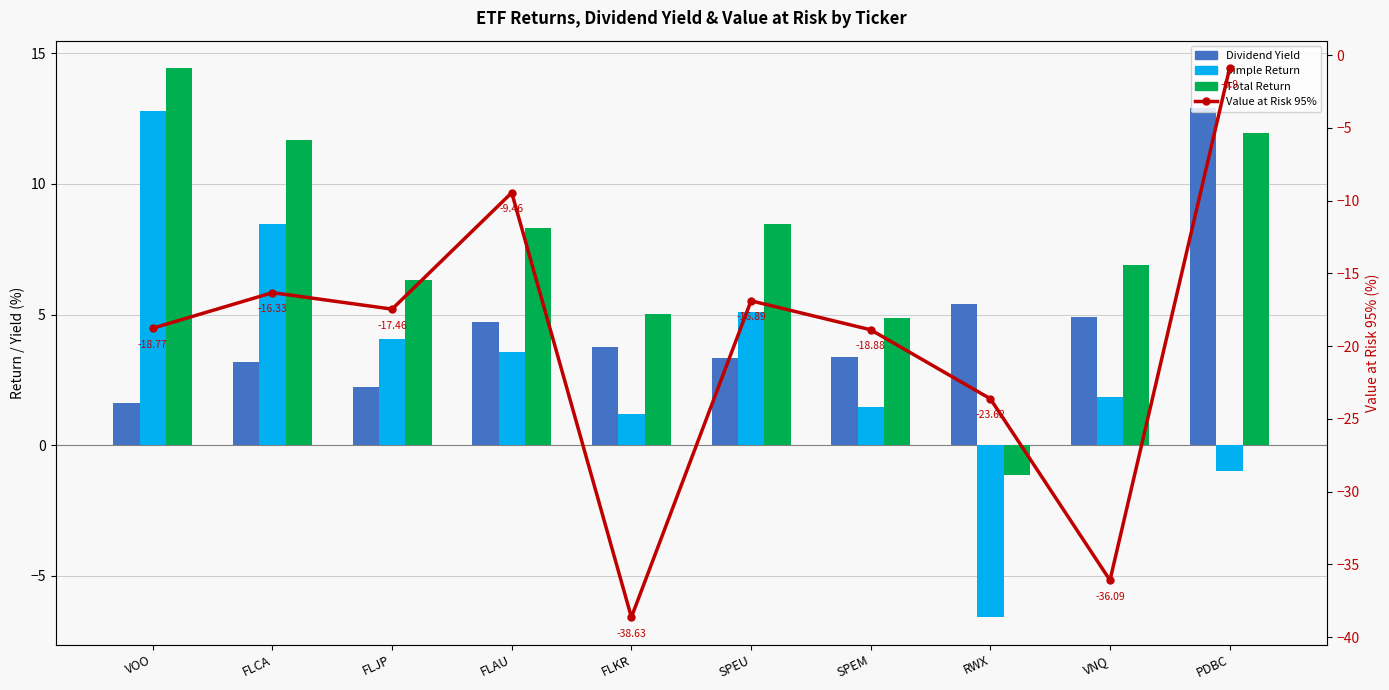

What is the label of the 6th bar from the right?

FLKR